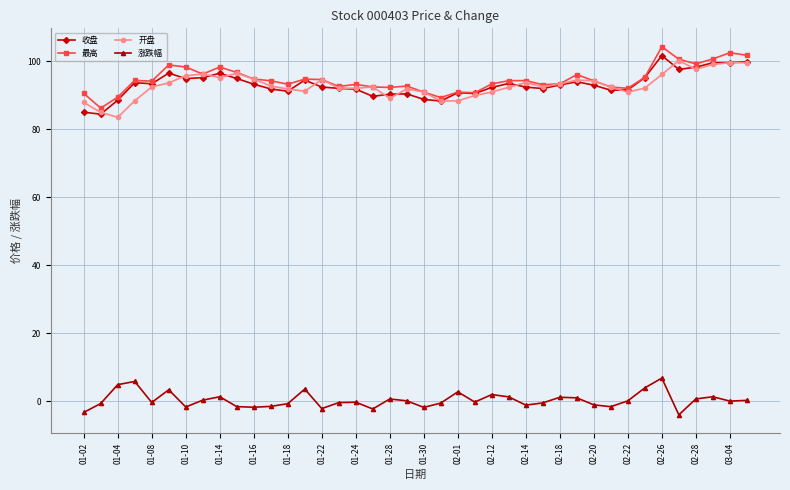

True or false: 涨跌幅 and 开盘 intersect in this chart.

False